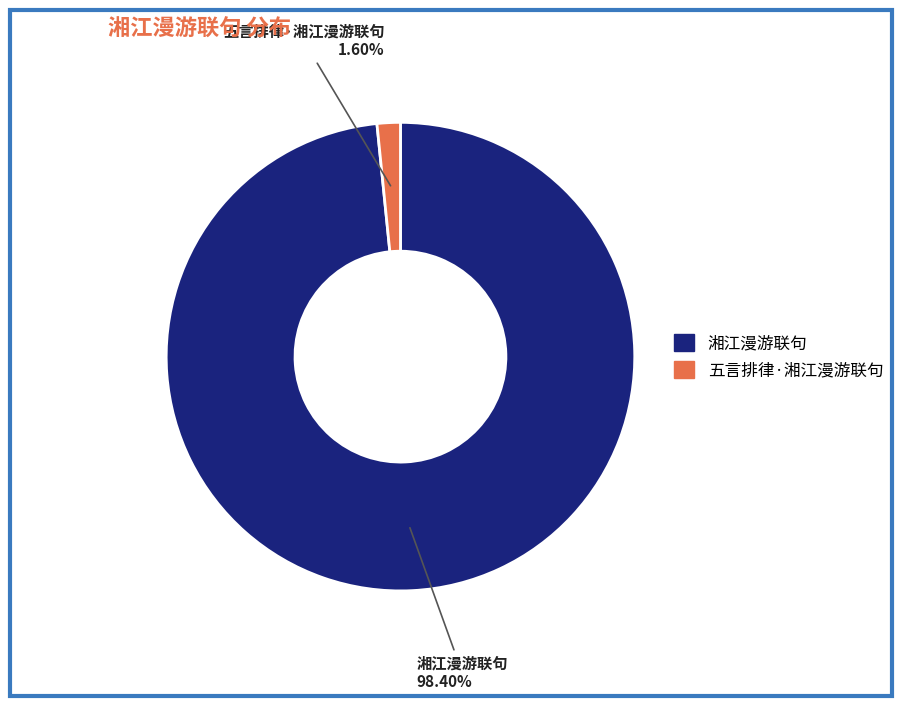

Which category has the smallest portion of the pie?

五言排律·湘江漫游联句